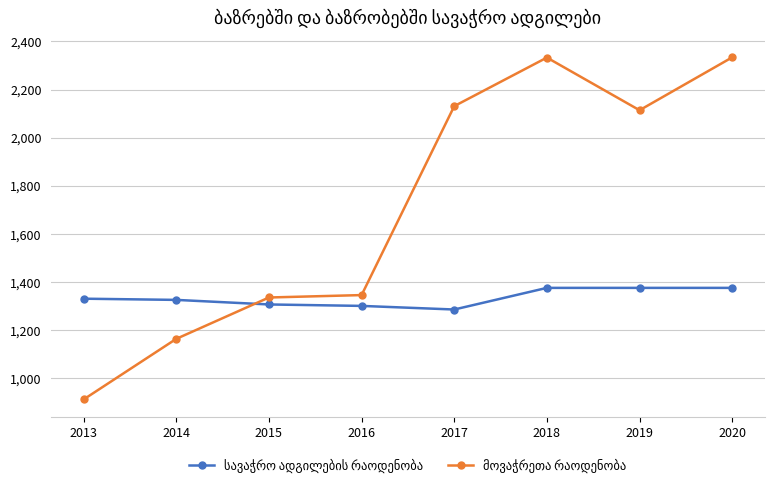

At how many categories does at least one series exceed 1802?

4